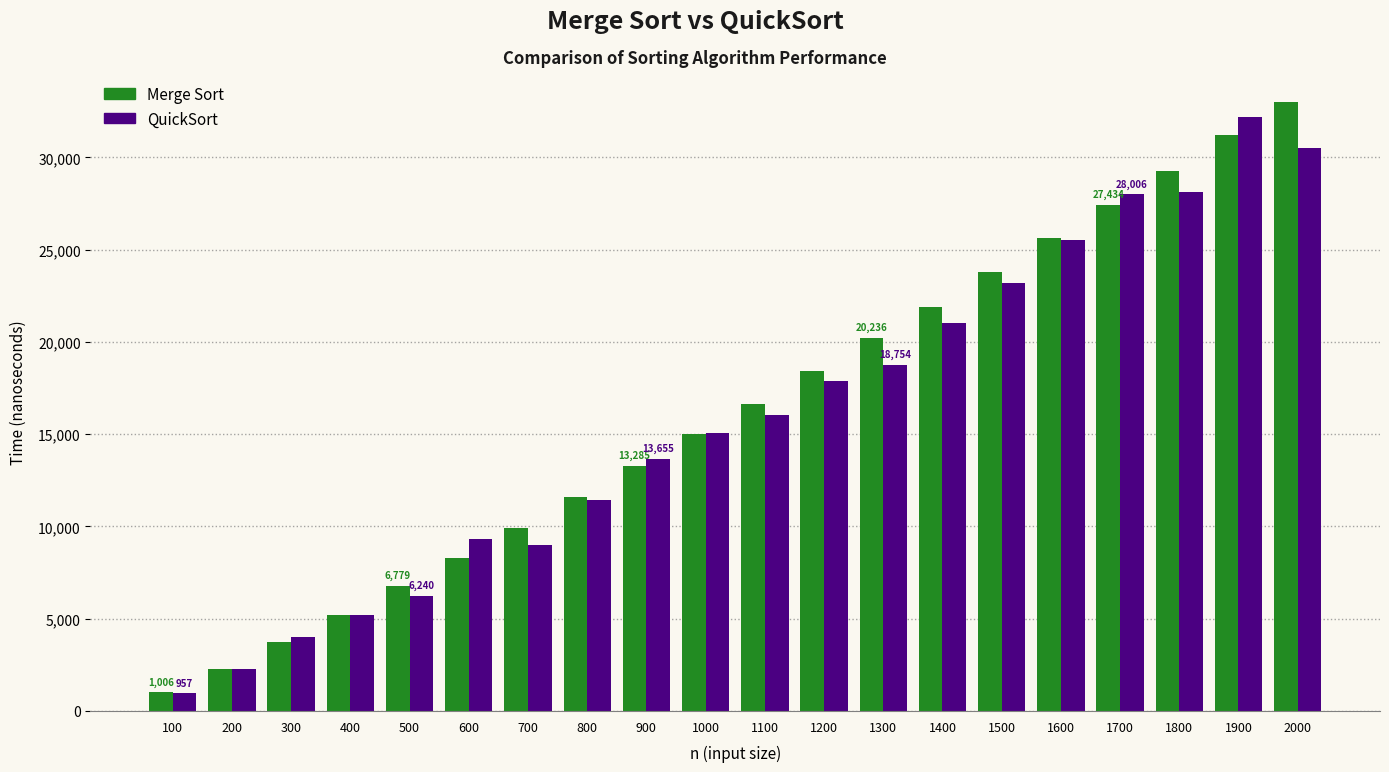

Rank the categories by Merge Sort value from highest to lowest.

2000, 1900, 1800, 1700, 1600, 1500, 1400, 1300, 1200, 1100, 1000, 900, 800, 700, 600, 500, 400, 300, 200, 100